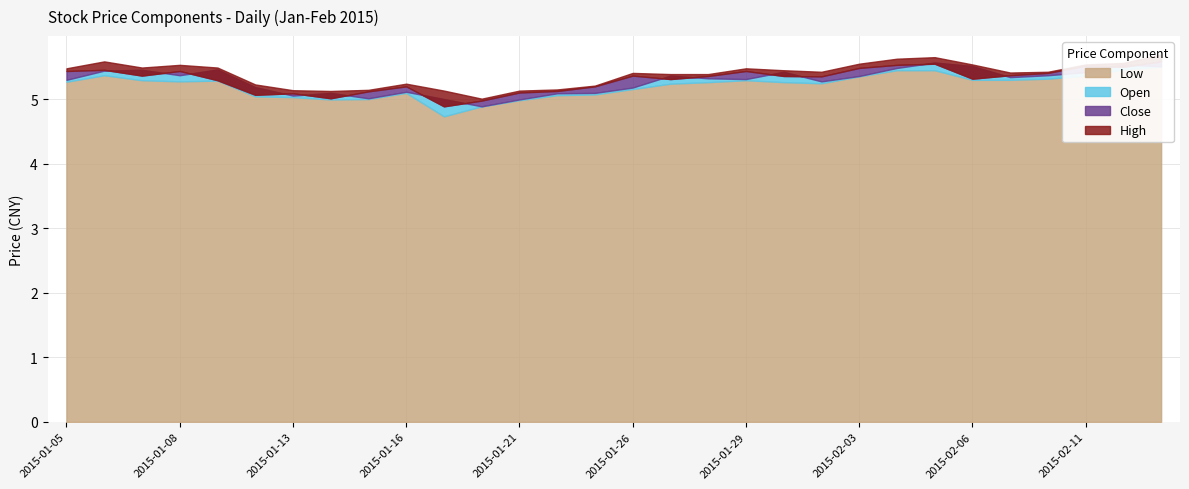

What is the difference between the maximum and minimum values in the close series?

0.7